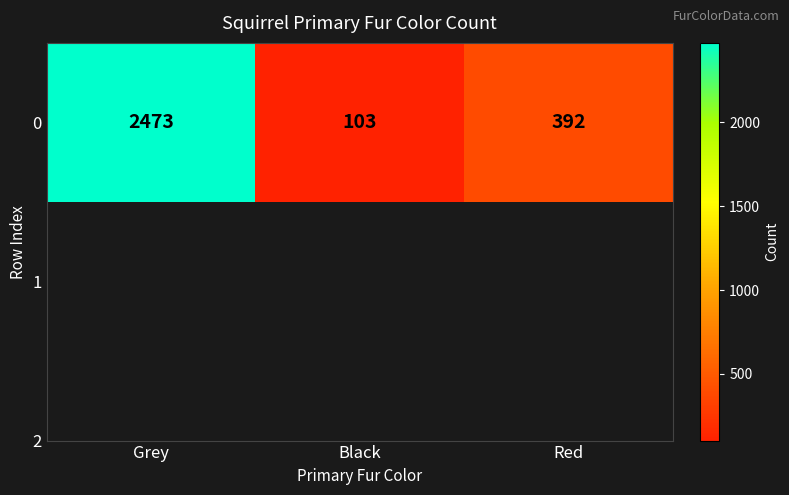

At which label is the value closest to 1288?

Red